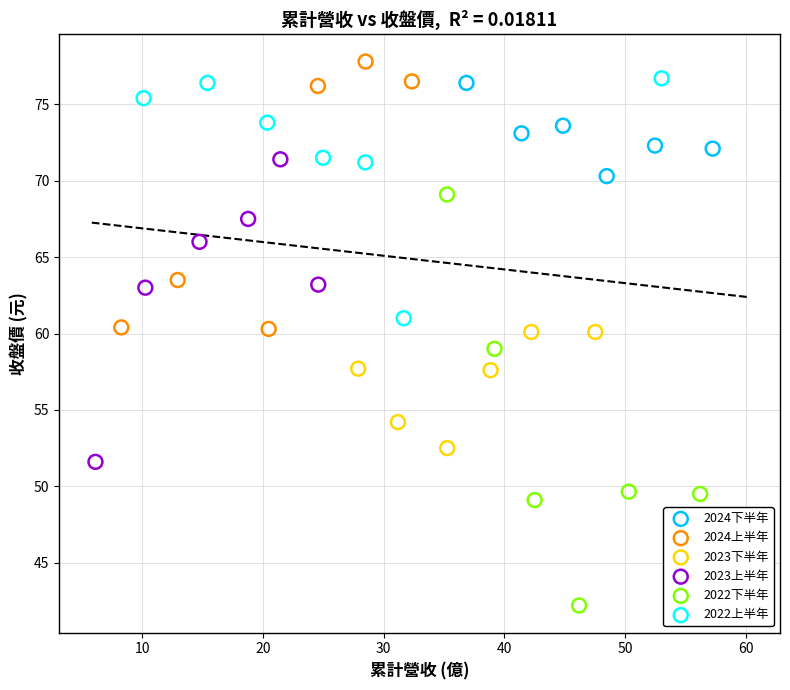

Which series has the widest spread of Y values?

2022下半年